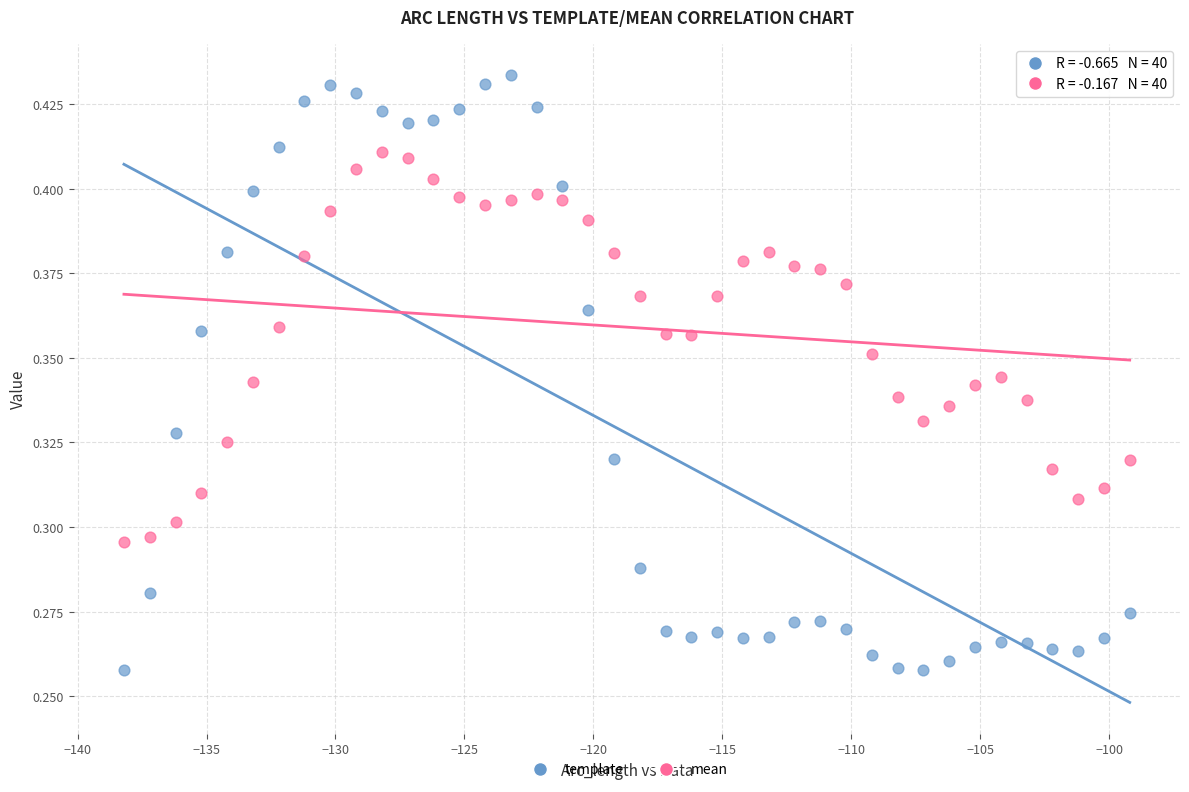

Which series has the widest spread of Y values?

template